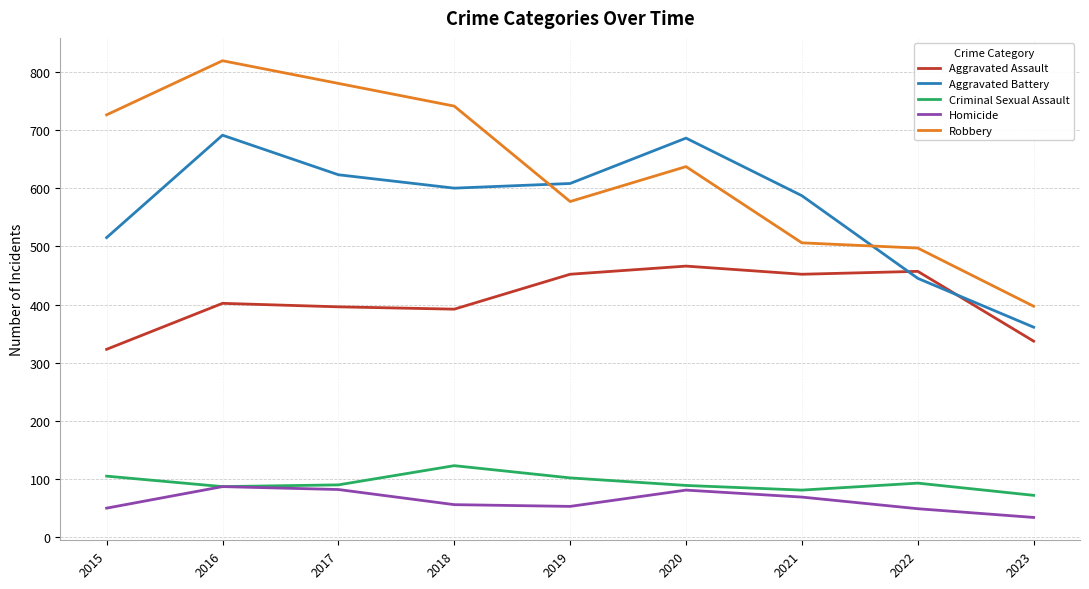

What is the difference between the highest and lowest values at 2018?

685